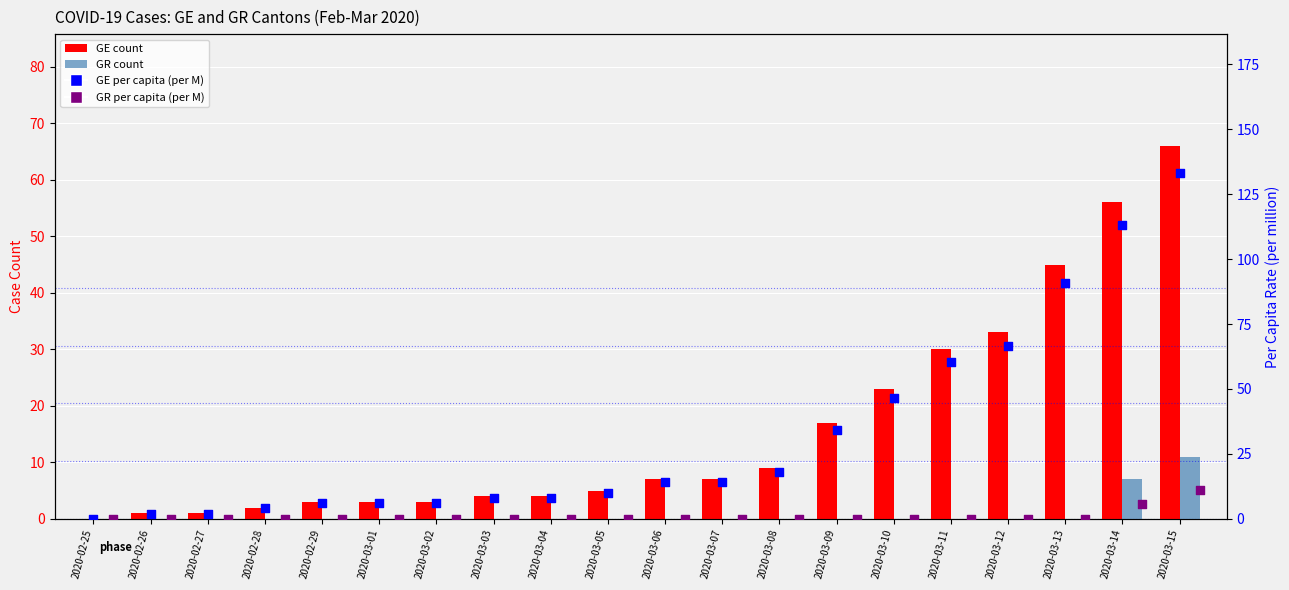

Which series has the largest total across all categories?

GE per capita (per M)